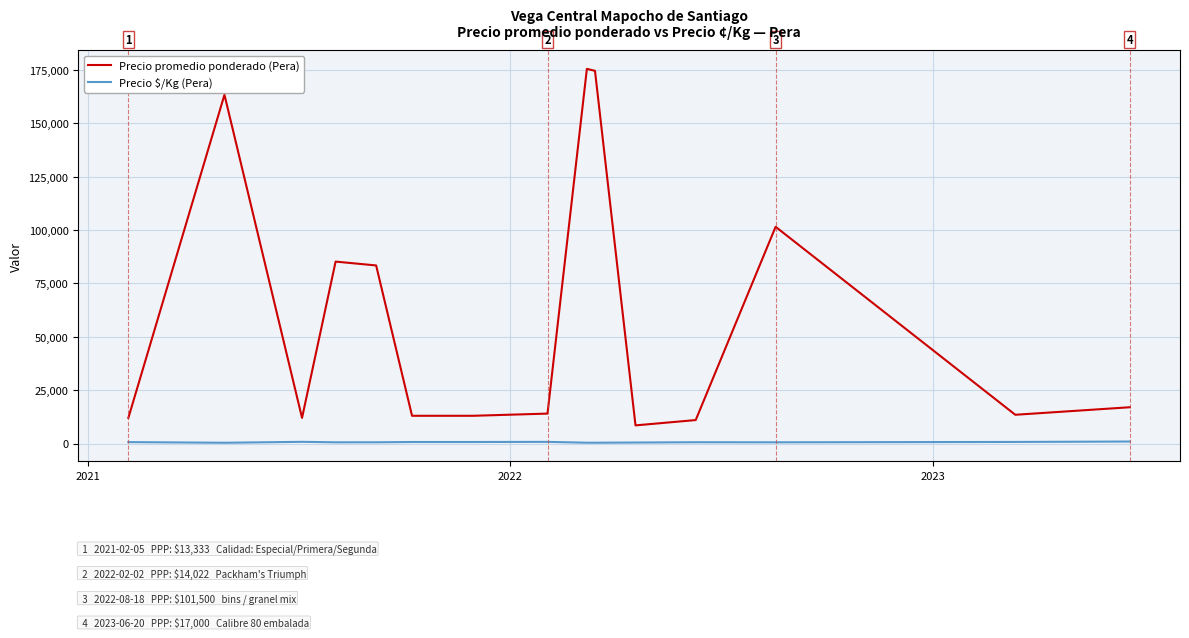

Which series has the largest total across all categories?

Precio promedio ponderado (Pera)